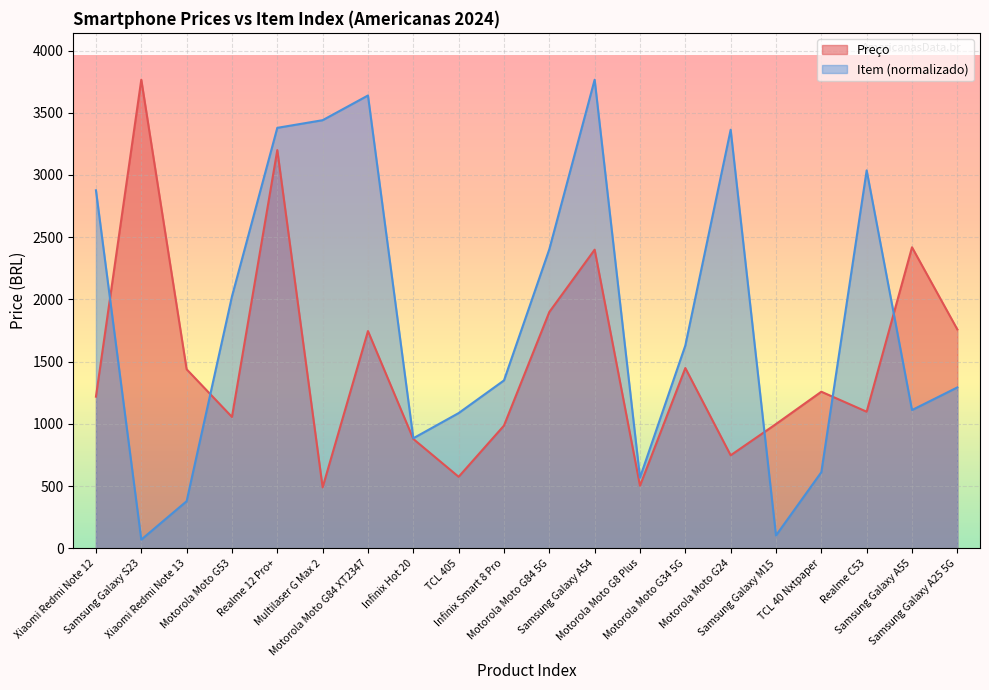

At how many categories does at least one series exceed 1075?

17